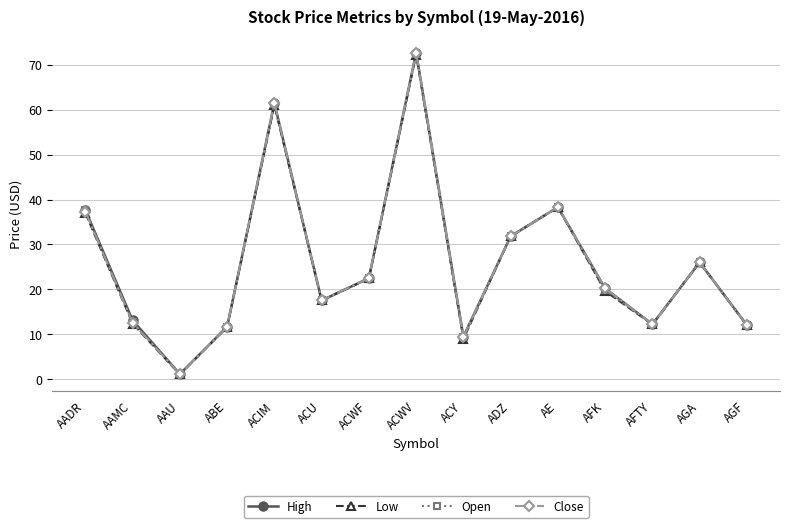

The Low series shows 37.0 at AADR. True or false?

True